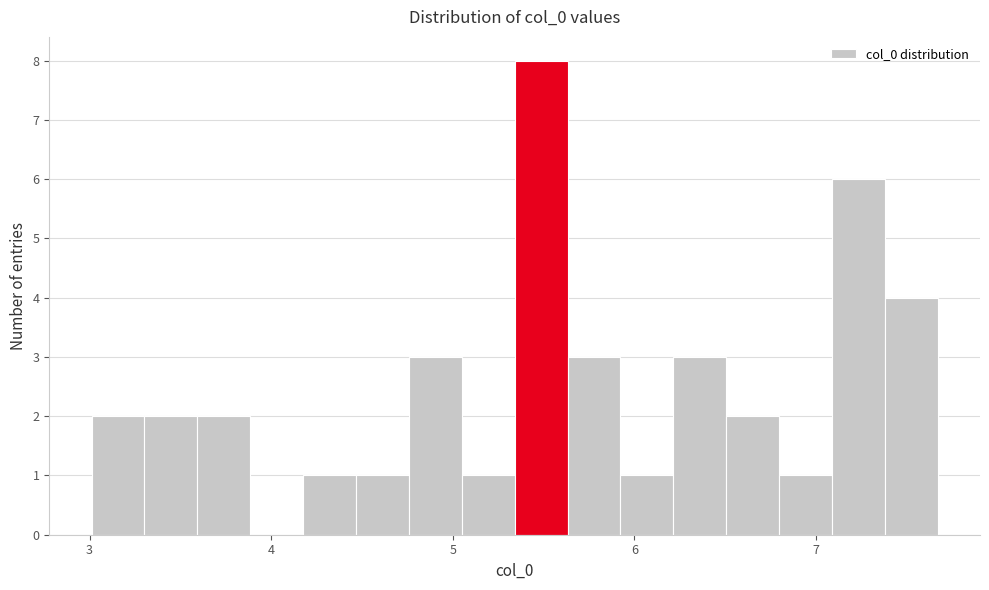

Around what value on the x-axis is the tallest bar? Give the approximate position of its centre, as read against the axis.

5.5